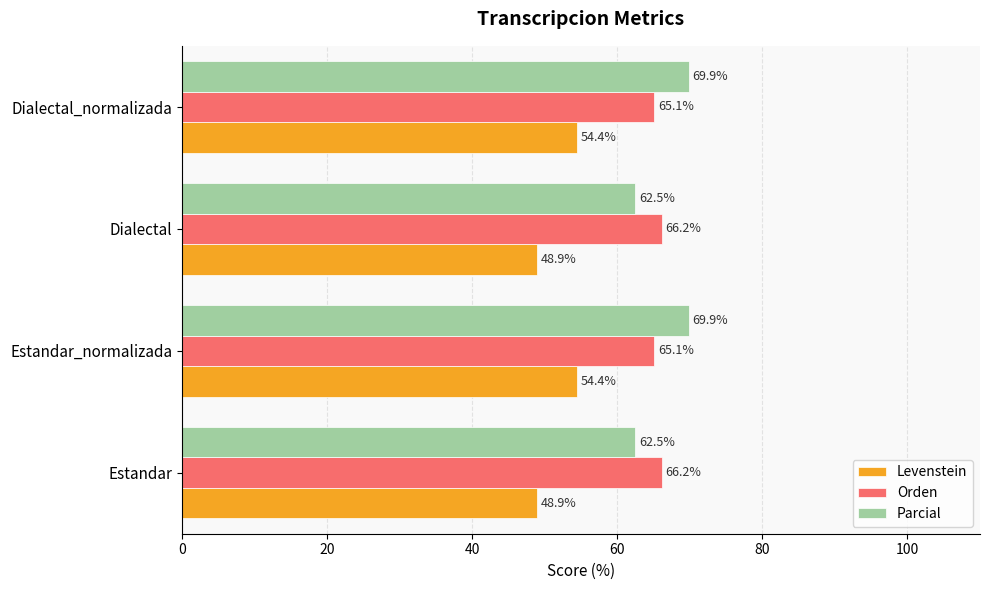

Which series has the largest total across all categories?

Parcial